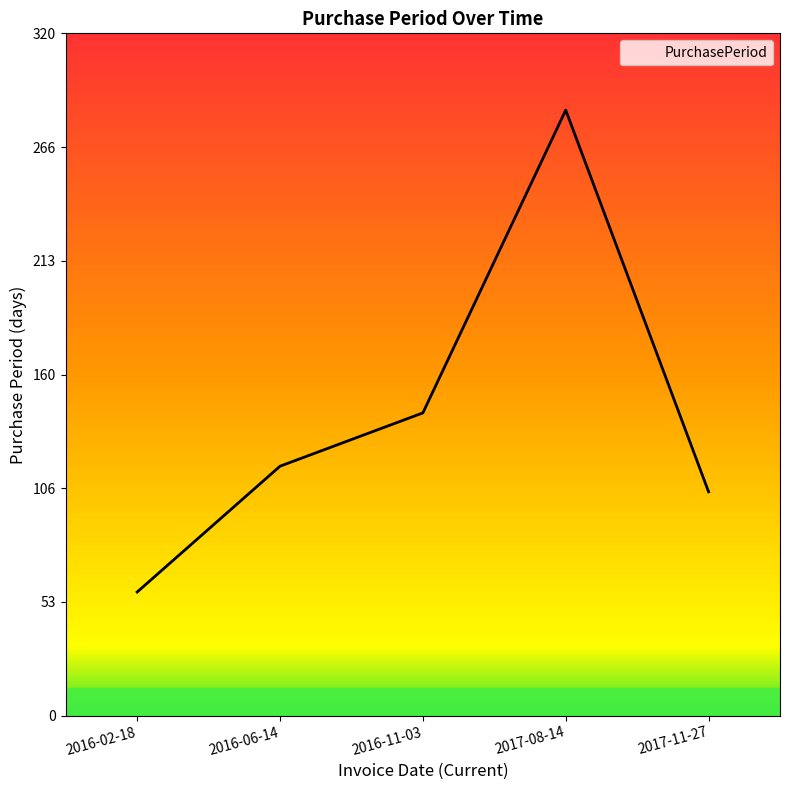

What position from the right is 2016-11-03?

3